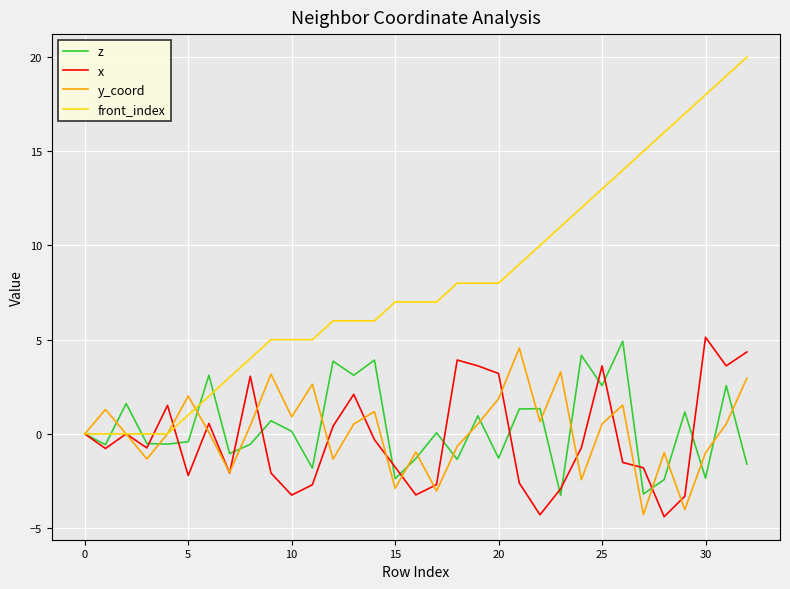

Which series has the widest spread of values?

front_index